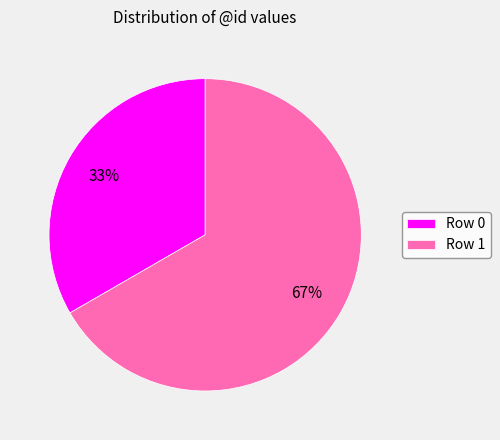

Which slice is the largest?

Row 1